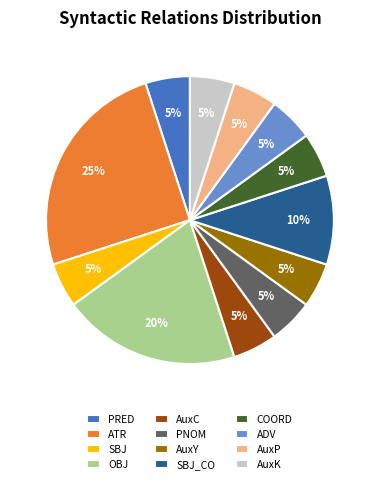

Combined, do AuxP and AuxC account for over 50%?

No